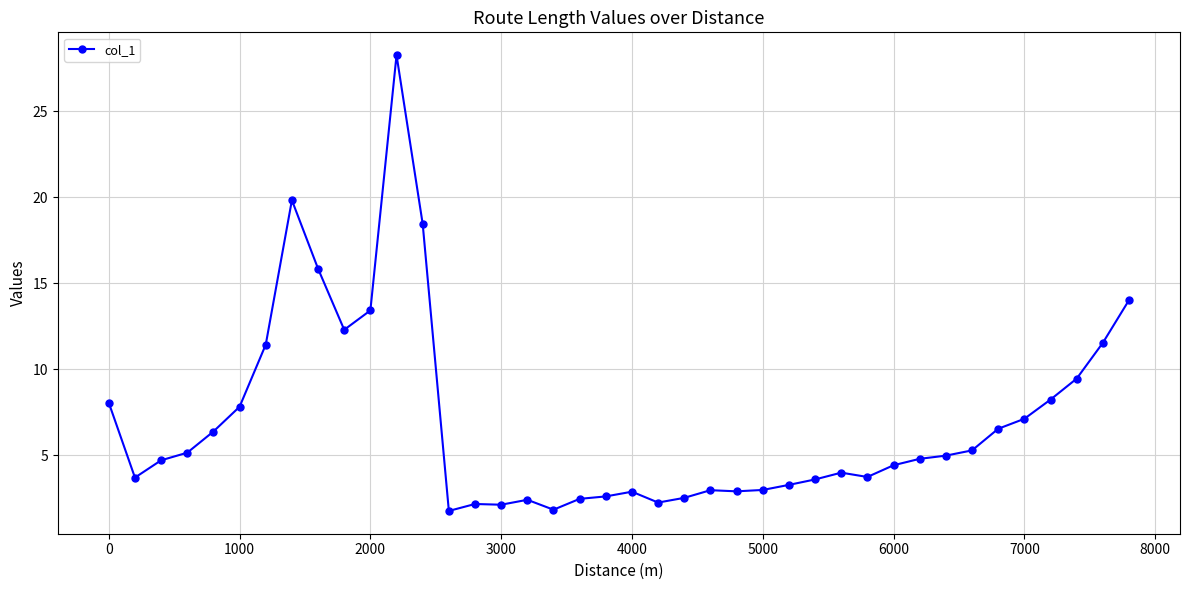

Count the number of categories in the chart.

40